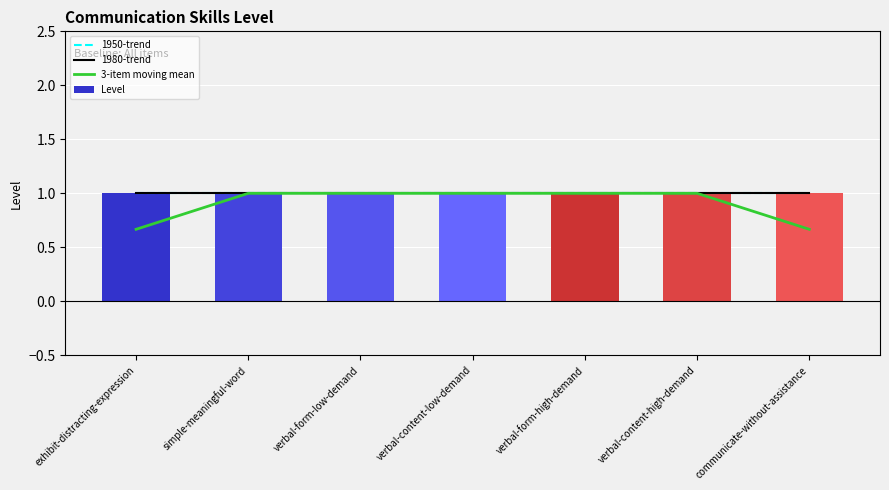

At how many categories does at least one series exceed 0?

7